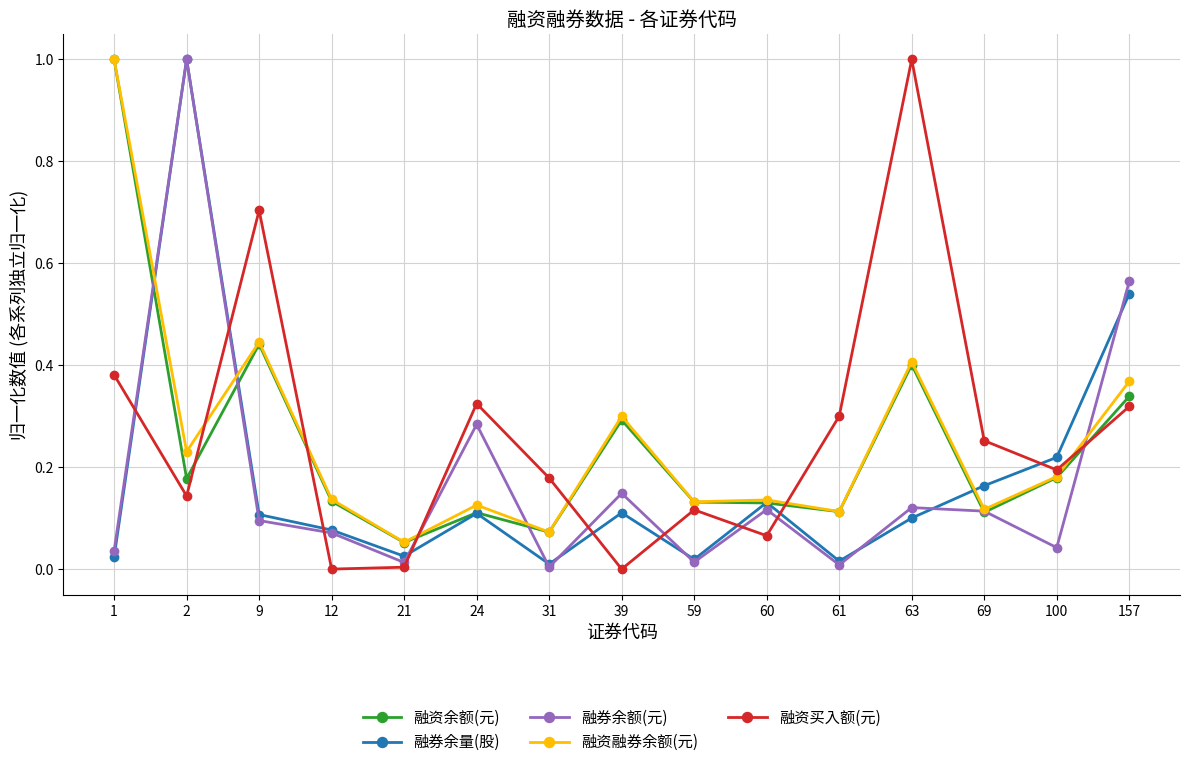

What is the greatest value displayed?

1.0